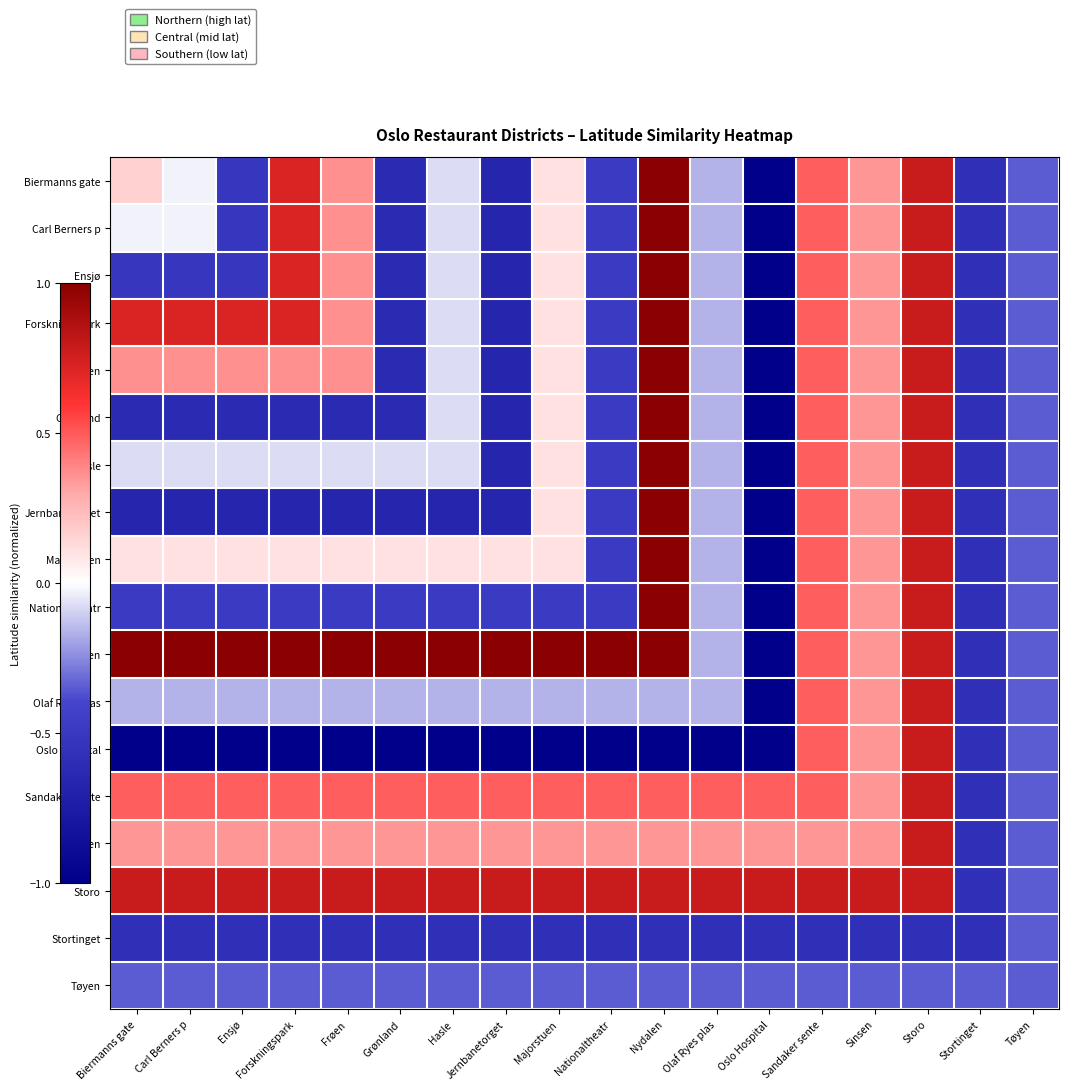

What is the smallest value displayed?

-1.0